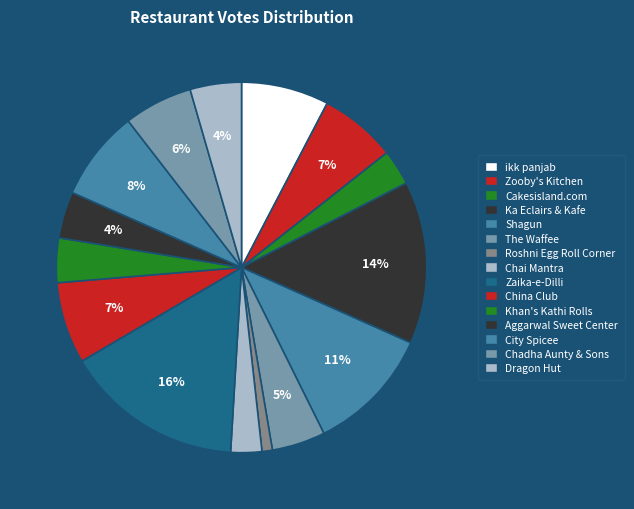

Between The Waffee and Chadha Aunty & Sons, which is larger?

Chadha Aunty & Sons